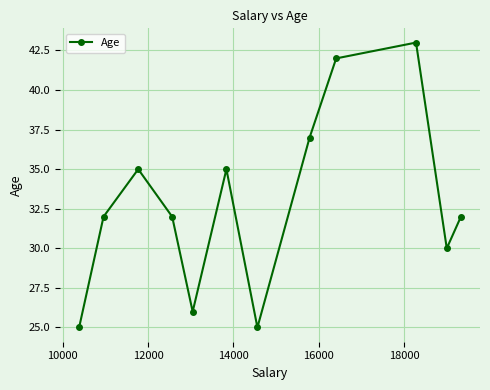

Count the values in the range 30 to 37.

7